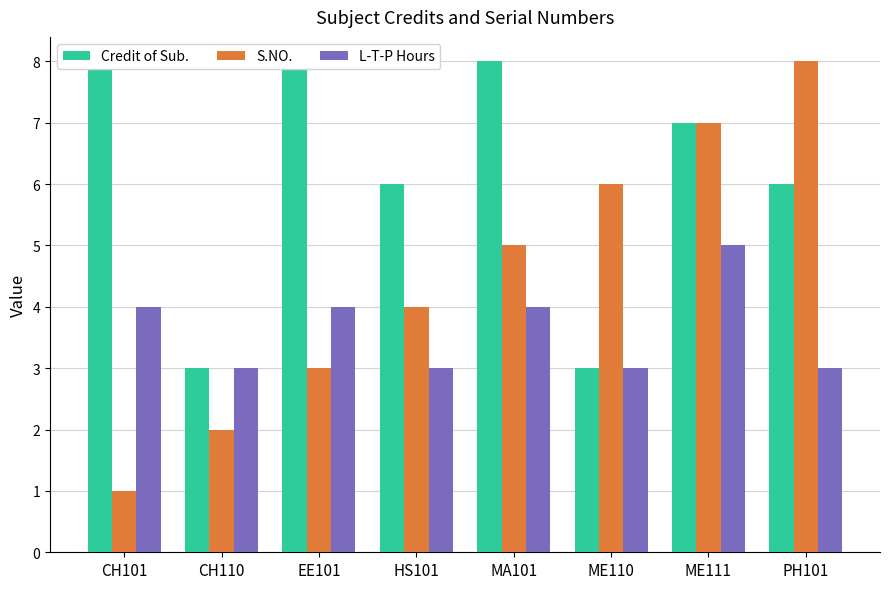

What is the total value across all series at CH101?

13